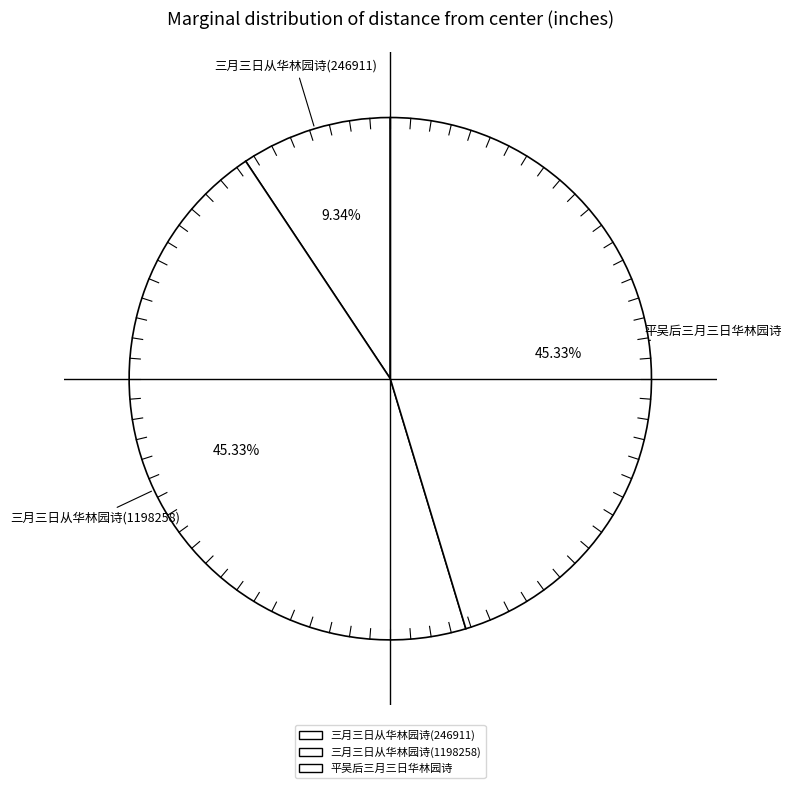

To the nearest percent, what portion does 平吴后三月三日华林园诗 represent?

45%